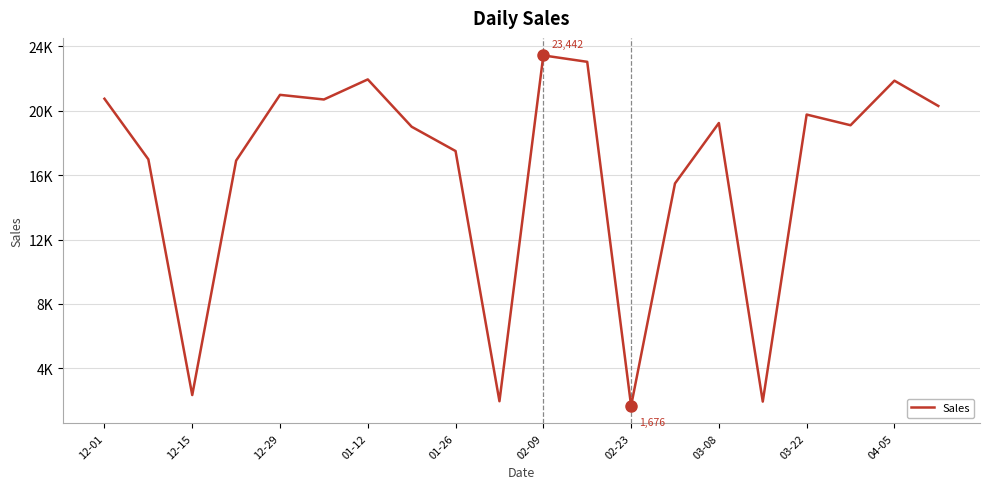

Is this an area chart (filled region under the line)?

No